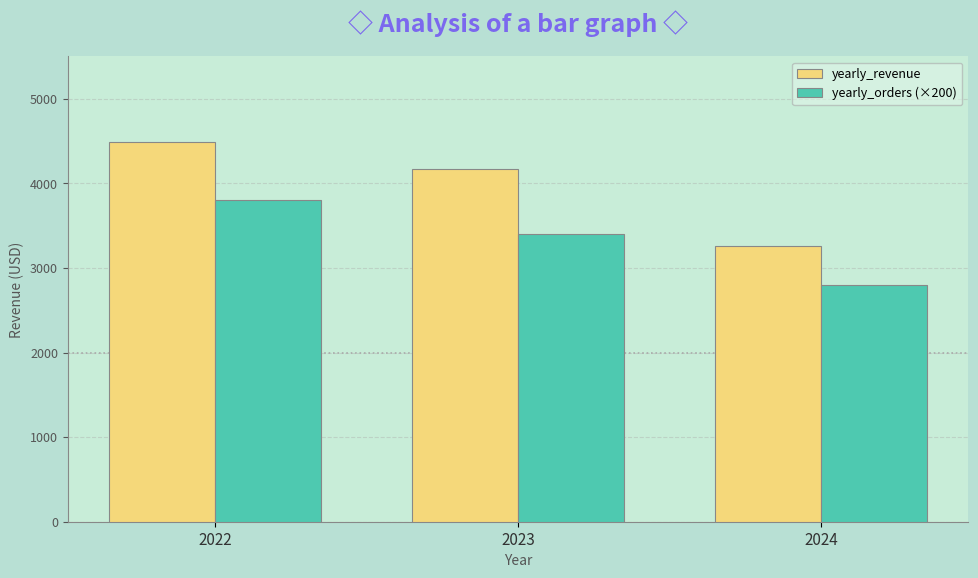

Is the value of yearly_revenue at 2024 greater than the value of yearly_orders (×200) at 2024?

Yes